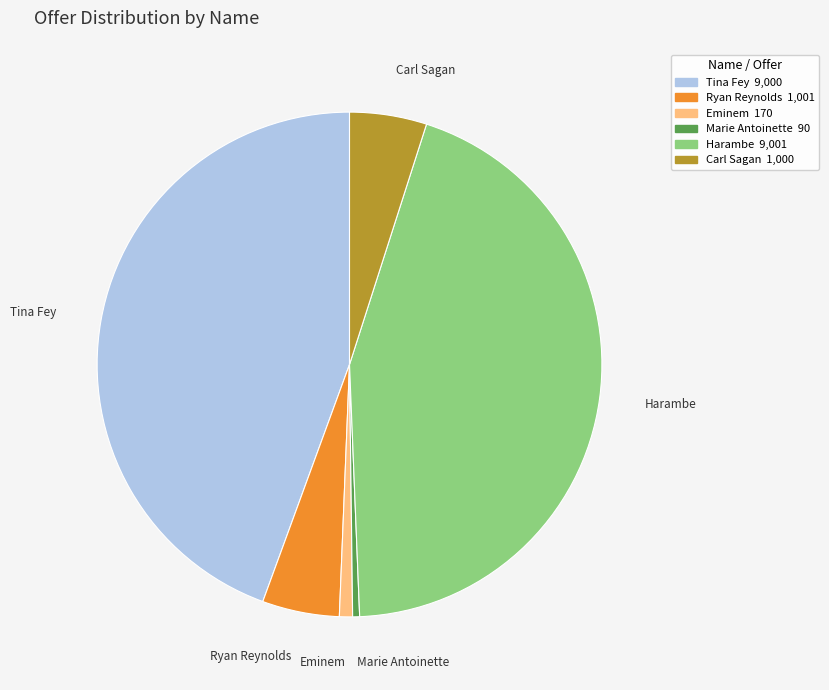

Do Tina Fey and Carl Sagan together represent more than half of the pie?

No